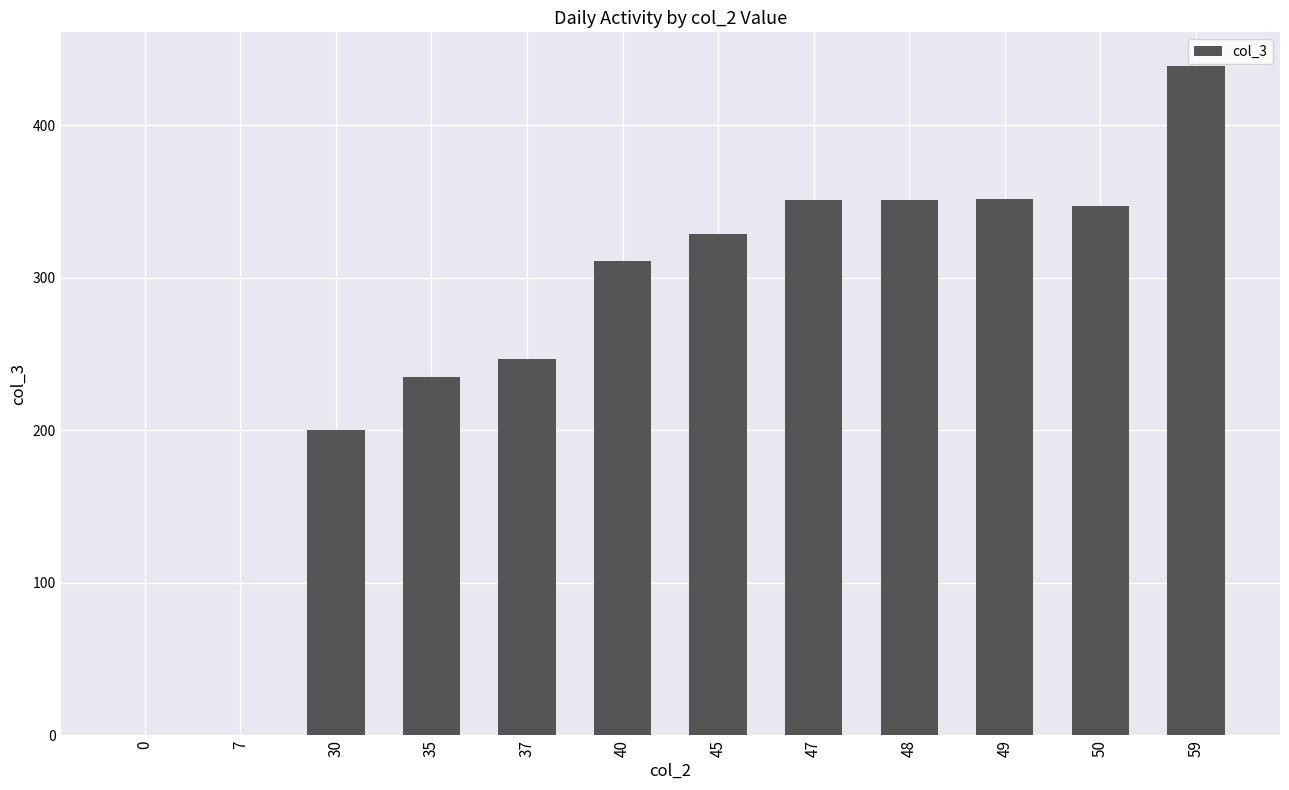

The value at 7 is 274. True or false?

False